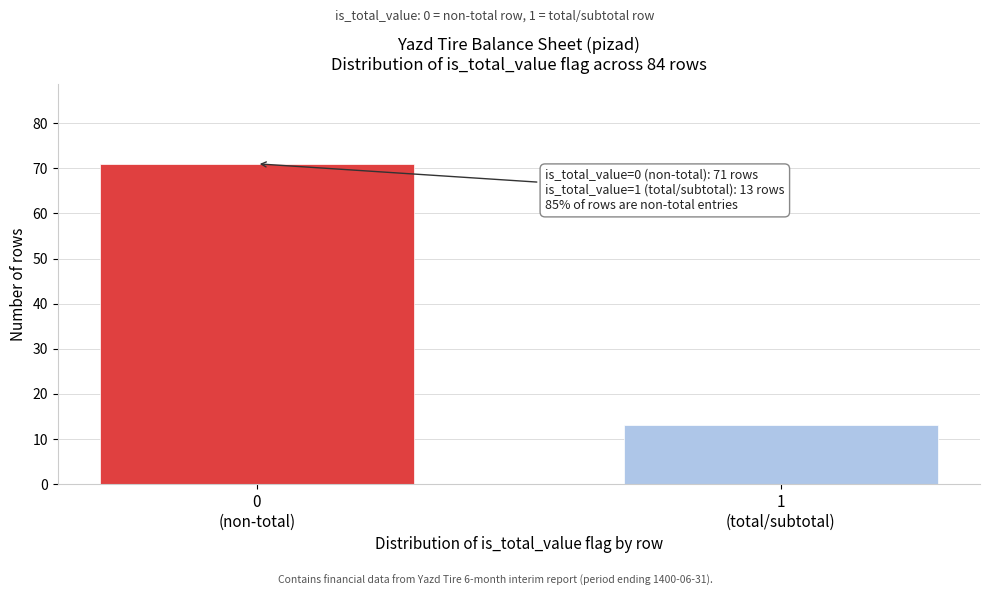

Reading left to right, list all the values displayed in this chart.

71	13